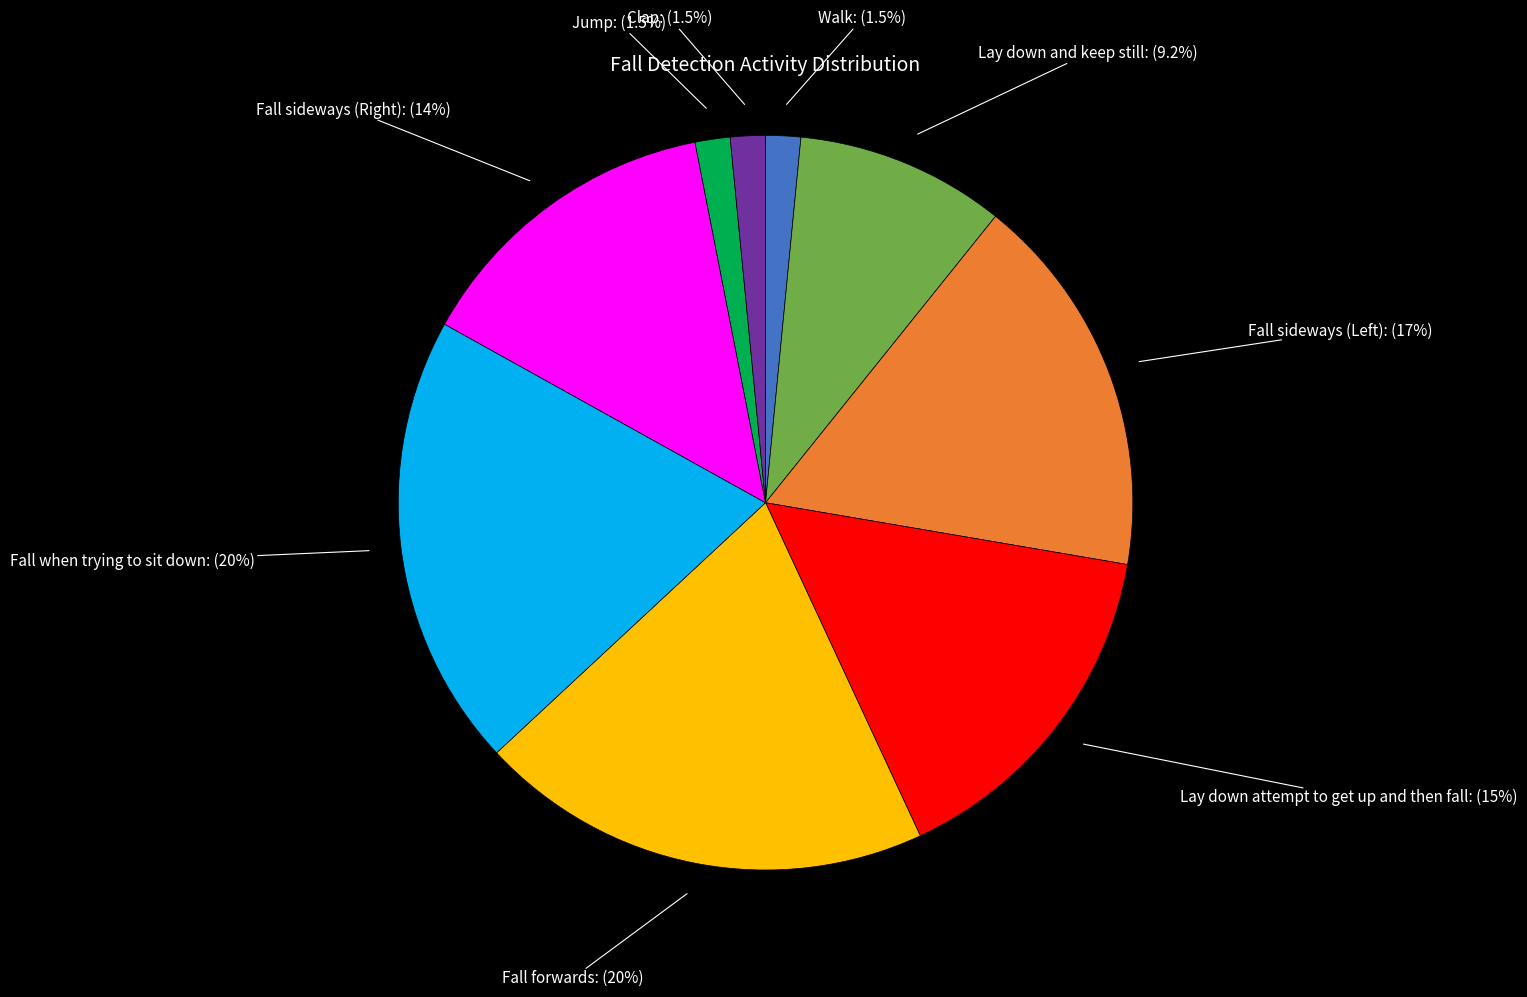

How many slices are in this pie chart?

9